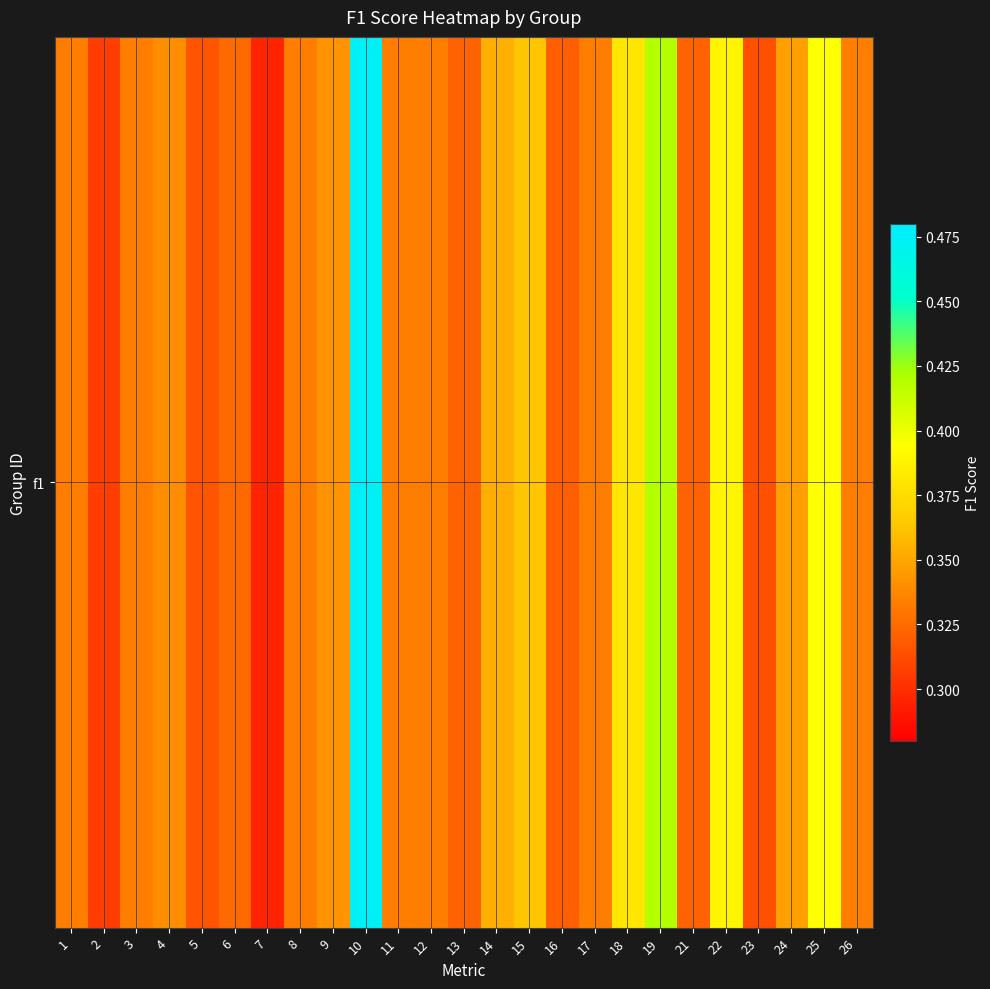

Reading left to right, transcribe all the data shown in this chart.

1=0.3	2=0.3	3=0.3	4=0.3	5=0.3	6=0.3	7=0.3	8=0.3	9=0.3	10=0.5	11=0.3	12=0.3	13=0.3	14=0.4	15=0.4	16=0.3	17=0.3	18=0.4	19=0.4	21=0.3	22=0.4	23=0.3	24=0.3	25=0.4	26=0.3